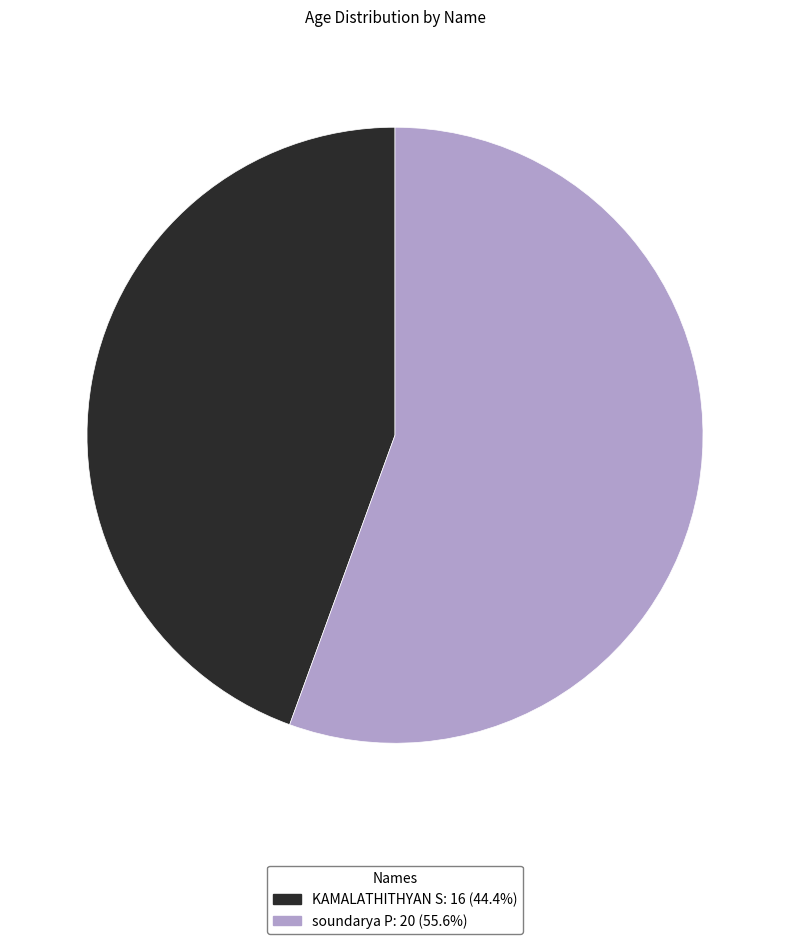

How many slices are in this pie chart?

2